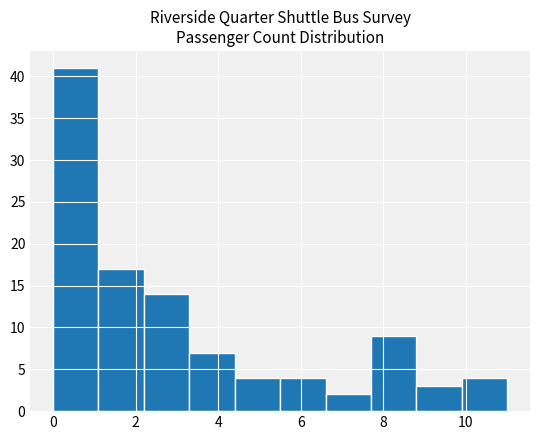

Reading left to right, transcribe this chart: for each bar, give the range it covers on the x-axis and its height. Neither the bar edges nor the heights are printed on the chart, so give them approximately, as read against the axes.

0.0 to 1.1: 41
1.1 to 2.2: 17
2.2 to 3.3: 14
3.3 to 4.4: 7
4.4 to 5.5: 4
5.5 to 6.6: 4
6.6 to 7.7: 2
7.7 to 8.8: 9
8.8 to 9.9: 3
9.9 to 11.0: 4